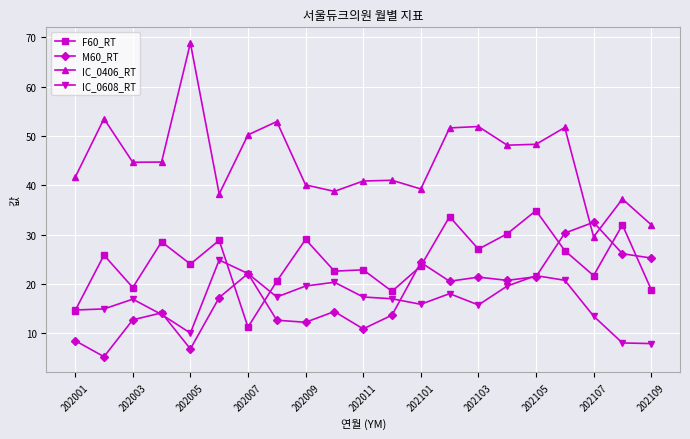

What is the maximum value for IC_0406_RT?

68.9